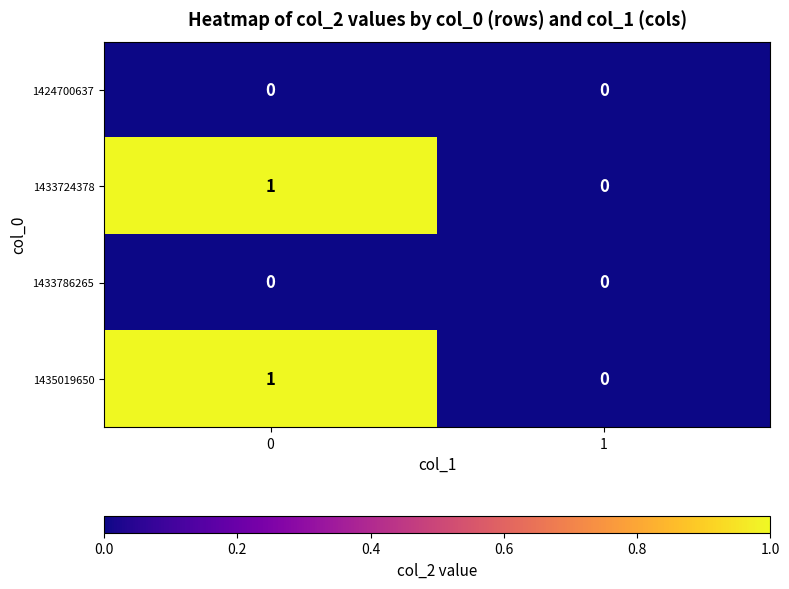

The 1435019650 series shows 1 at 0. True or false?

True